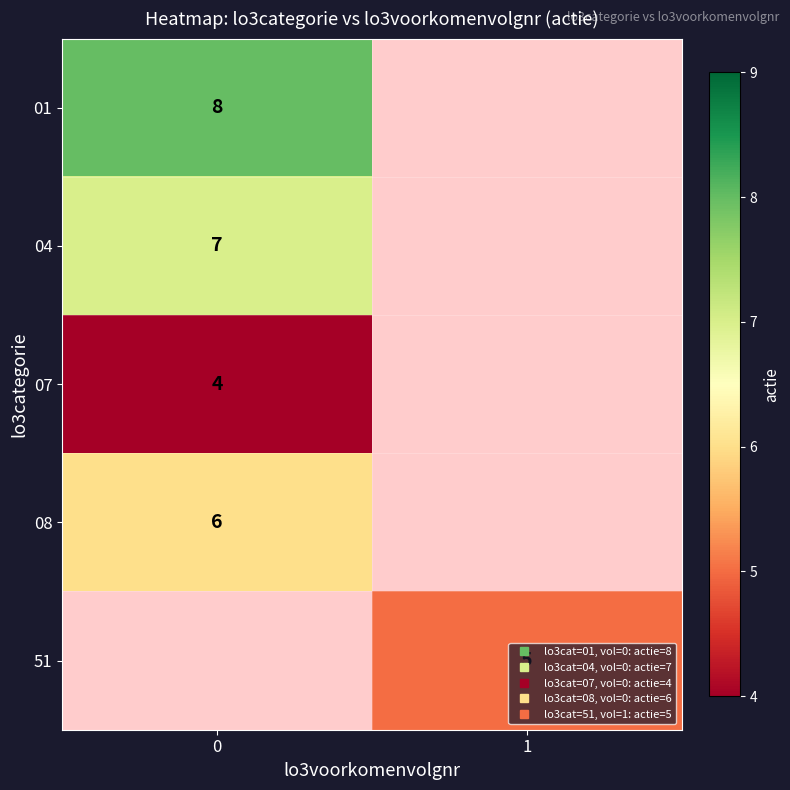

What is the lowest value of the 04 series?

7.0